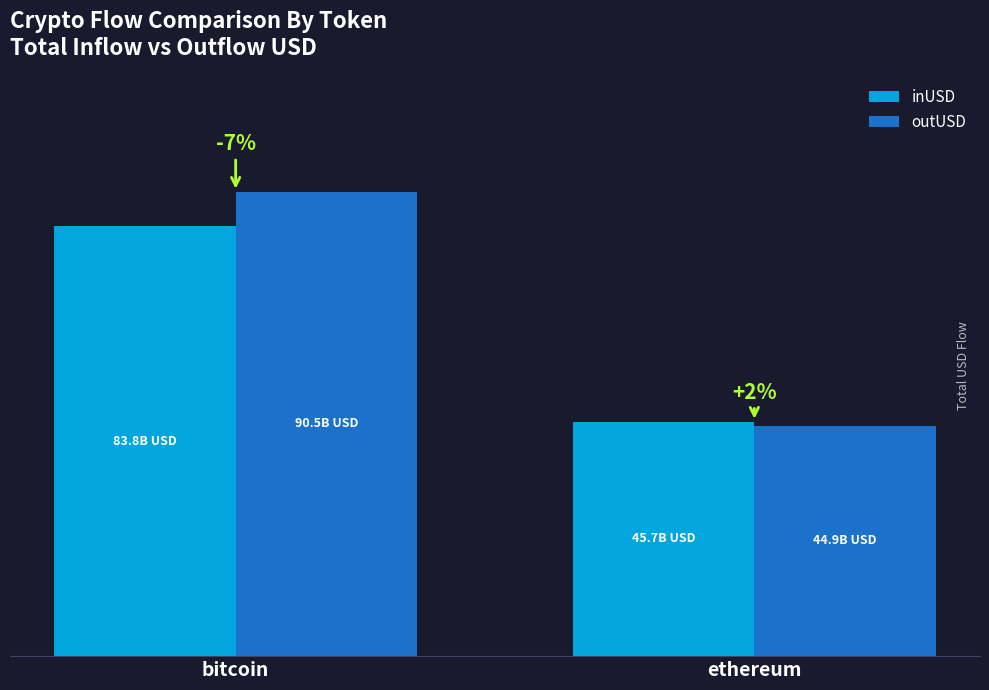

Reading left to right, what are all the values shown in this chart?

inUSD: bitcoin=83787800602.1	ethereum=45691702018.4
outUSD: bitcoin=90479166811.8	ethereum=44869415099.3